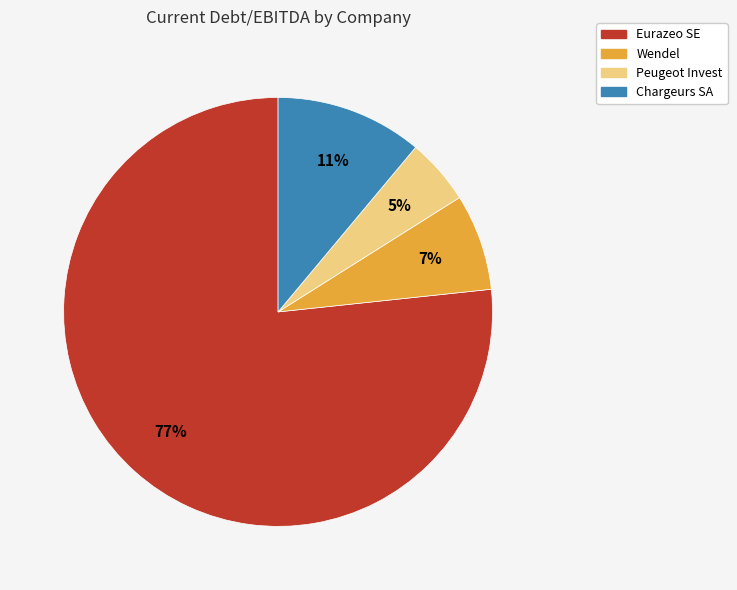

Which category has the smallest portion of the pie?

Peugeot Invest